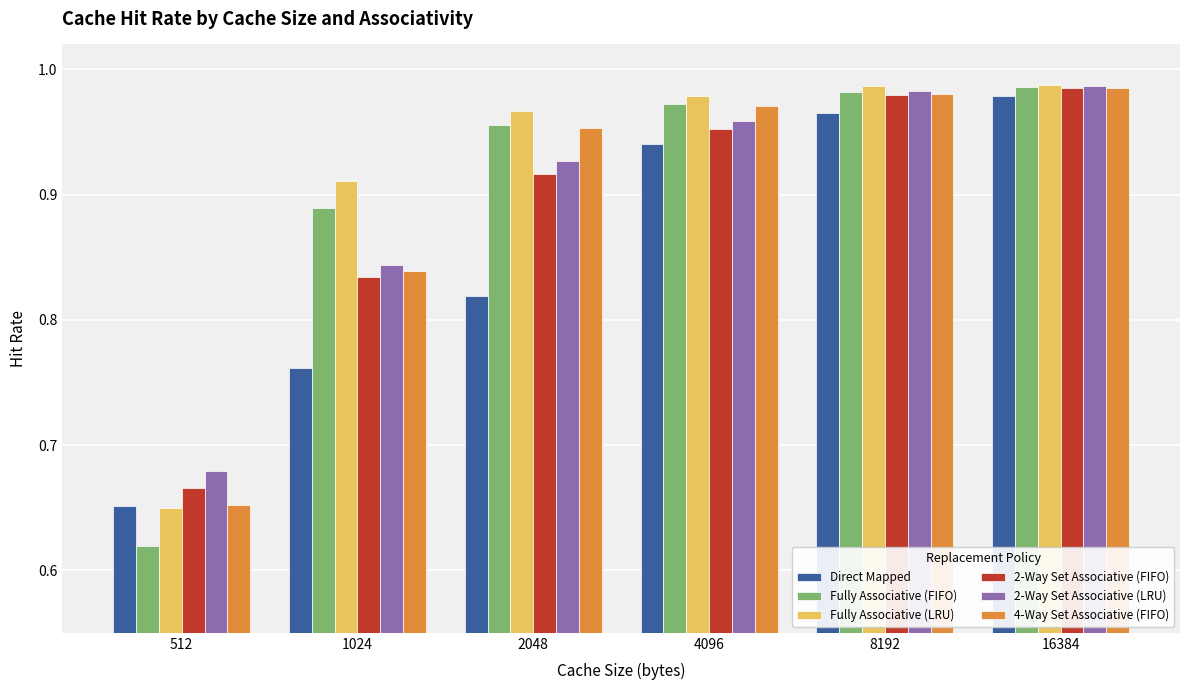

What are all the series names shown in the legend?

Direct Mapped, Fully Associative (FIFO), Fully Associative (LRU), 2-Way Set Associative (FIFO), 2-Way Set Associative (LRU), 4-Way Set Associative (FIFO)